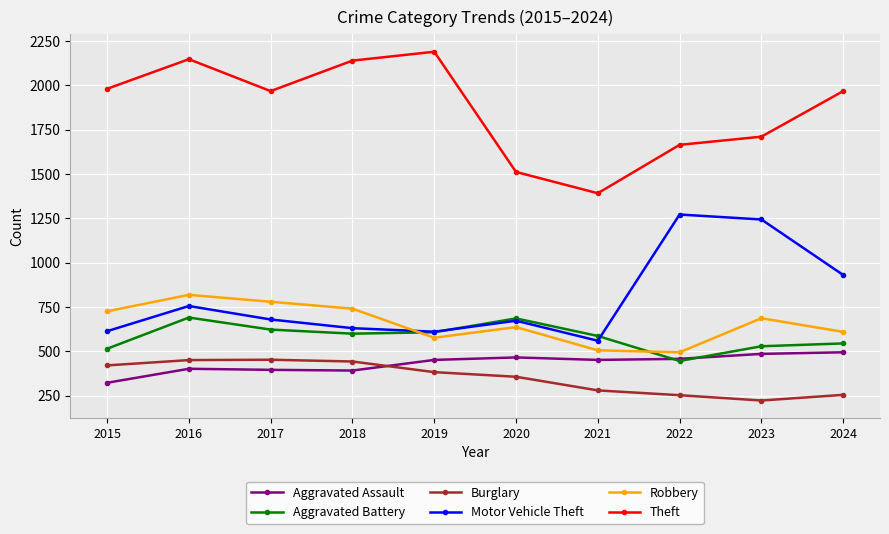

What is the sum of all Robbery values?

6578